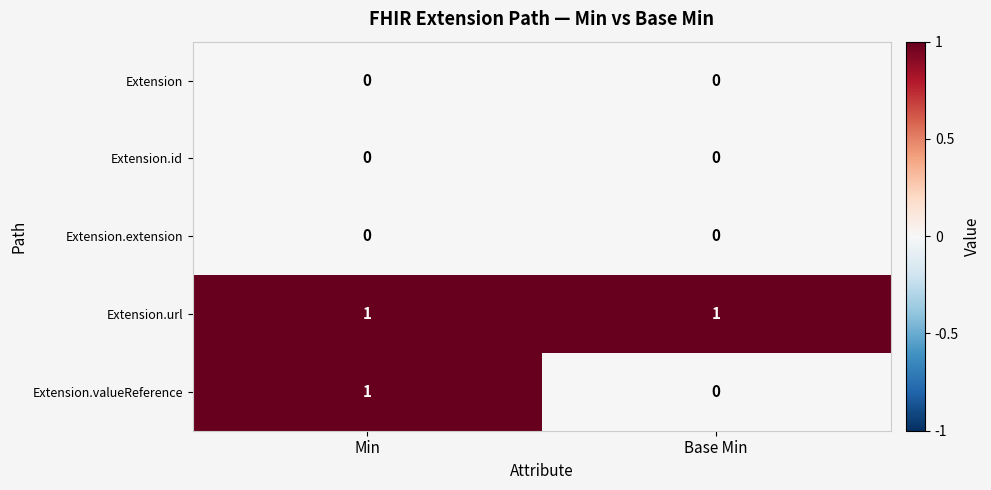

How many distinct data groups are displayed?

5